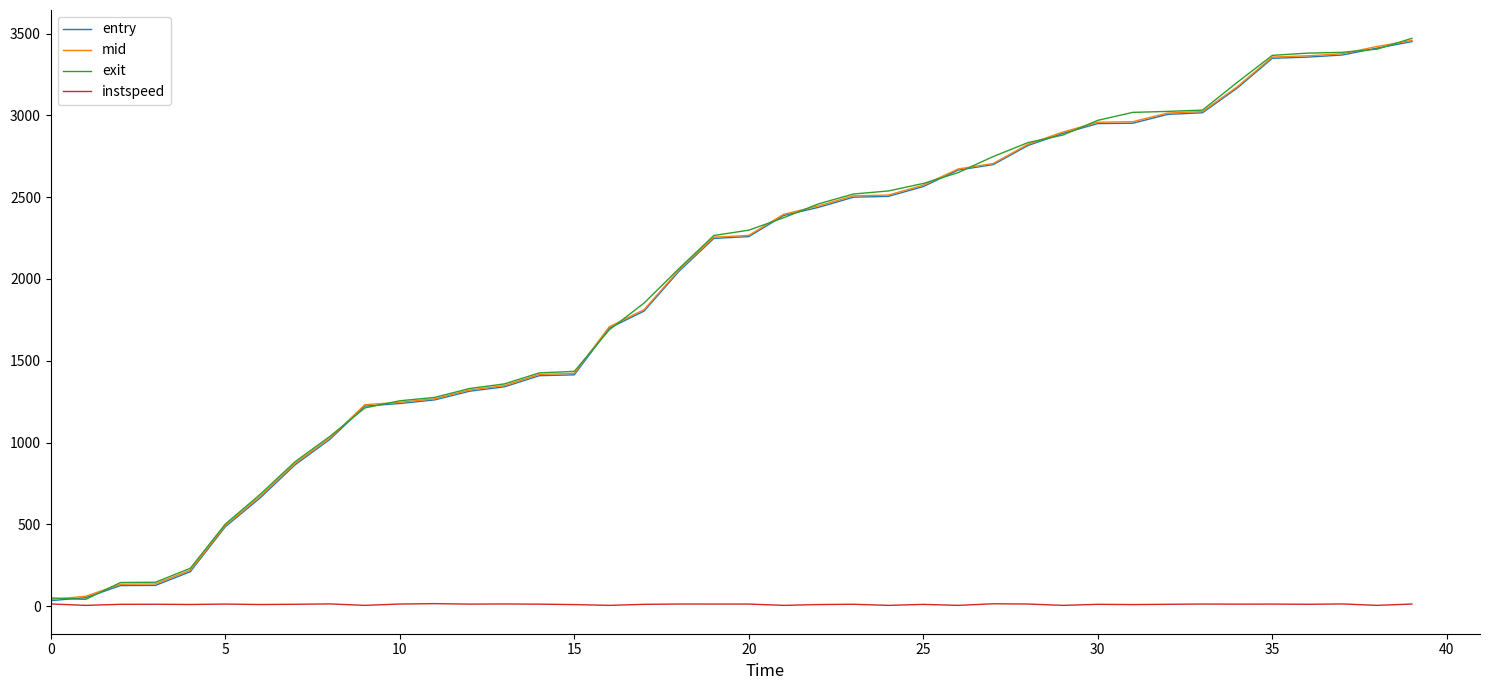

What is the greatest value displayed?

3470.9